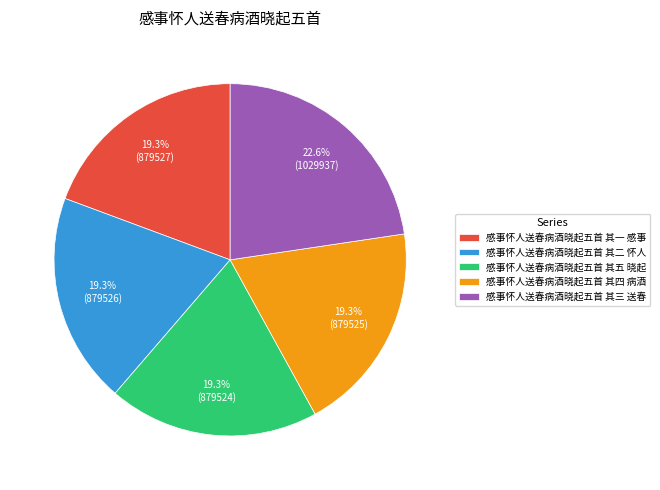

True or false: 感事怀人送春病酒晓起五首 其五 晓起 accounts for 19% of the total.

True